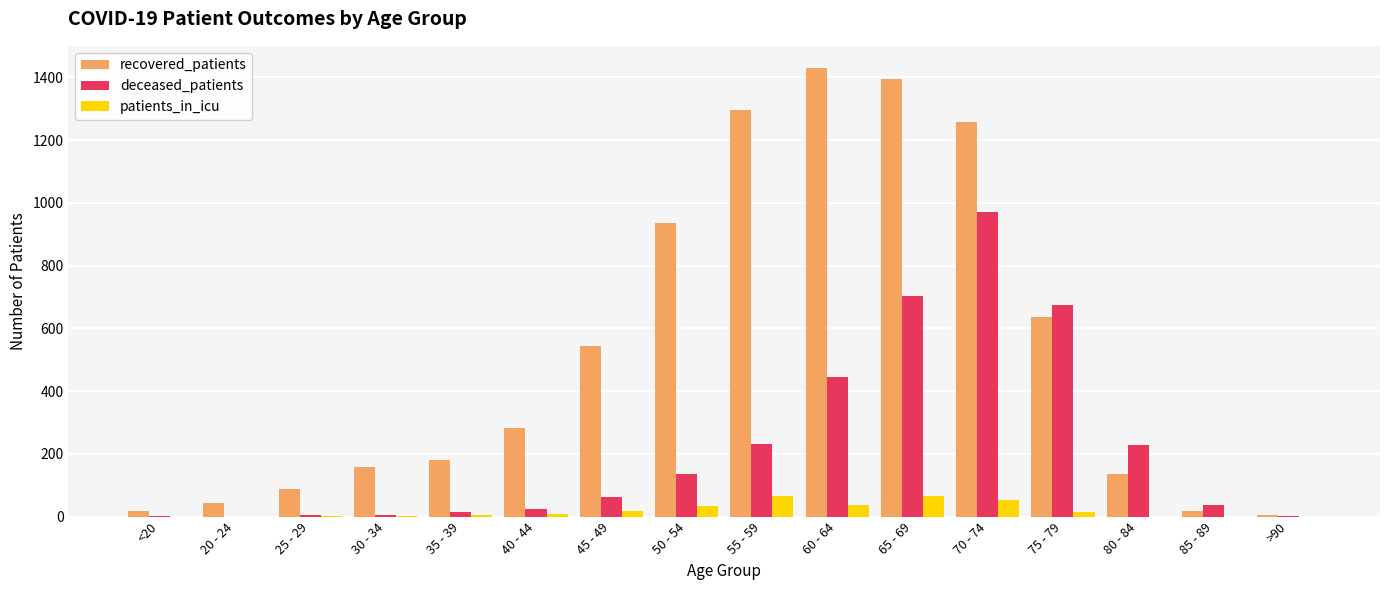

Count the number of categories in the chart.

16